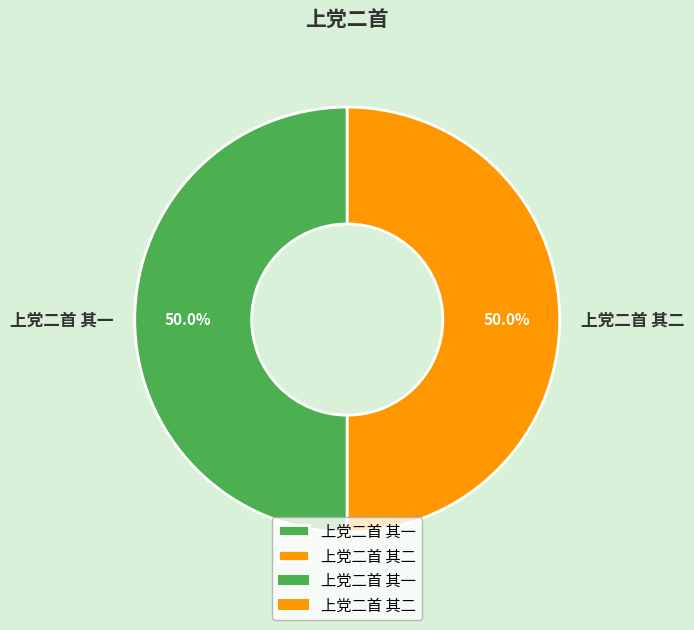

Combined, do 上党二首 其二 and 上党二首 其一 account for over 50%?

Yes